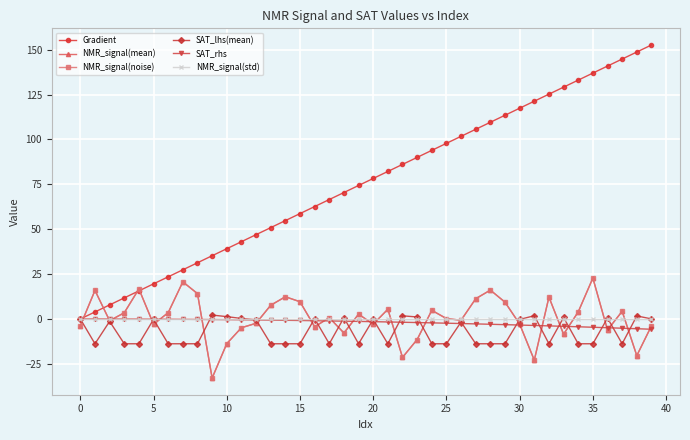

Which series has the largest total across all categories?

Gradient